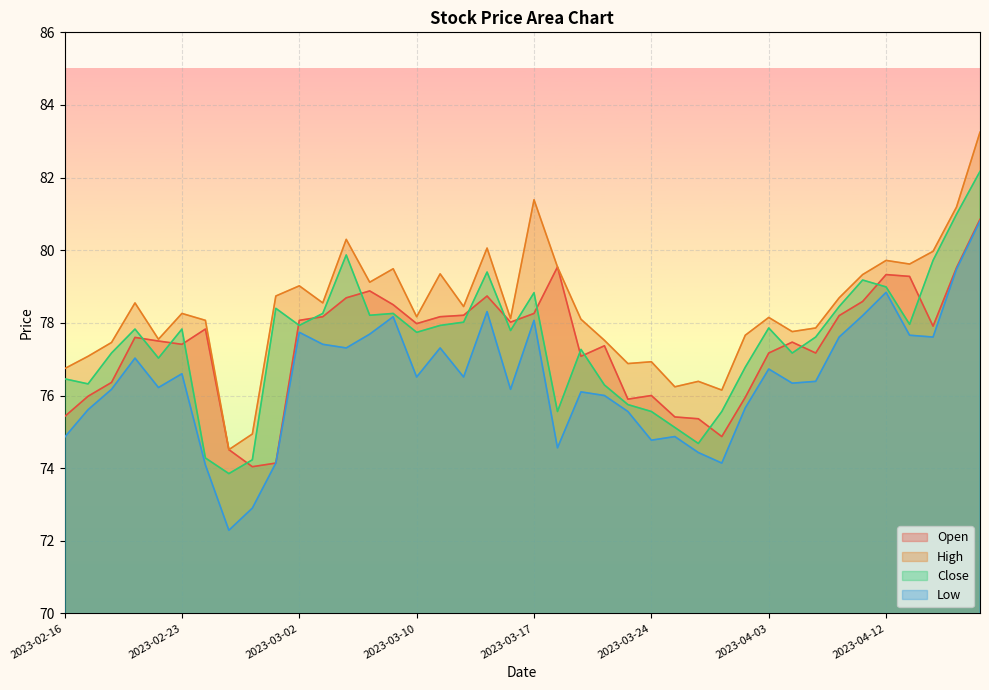

How many lines are shown in the chart?

4